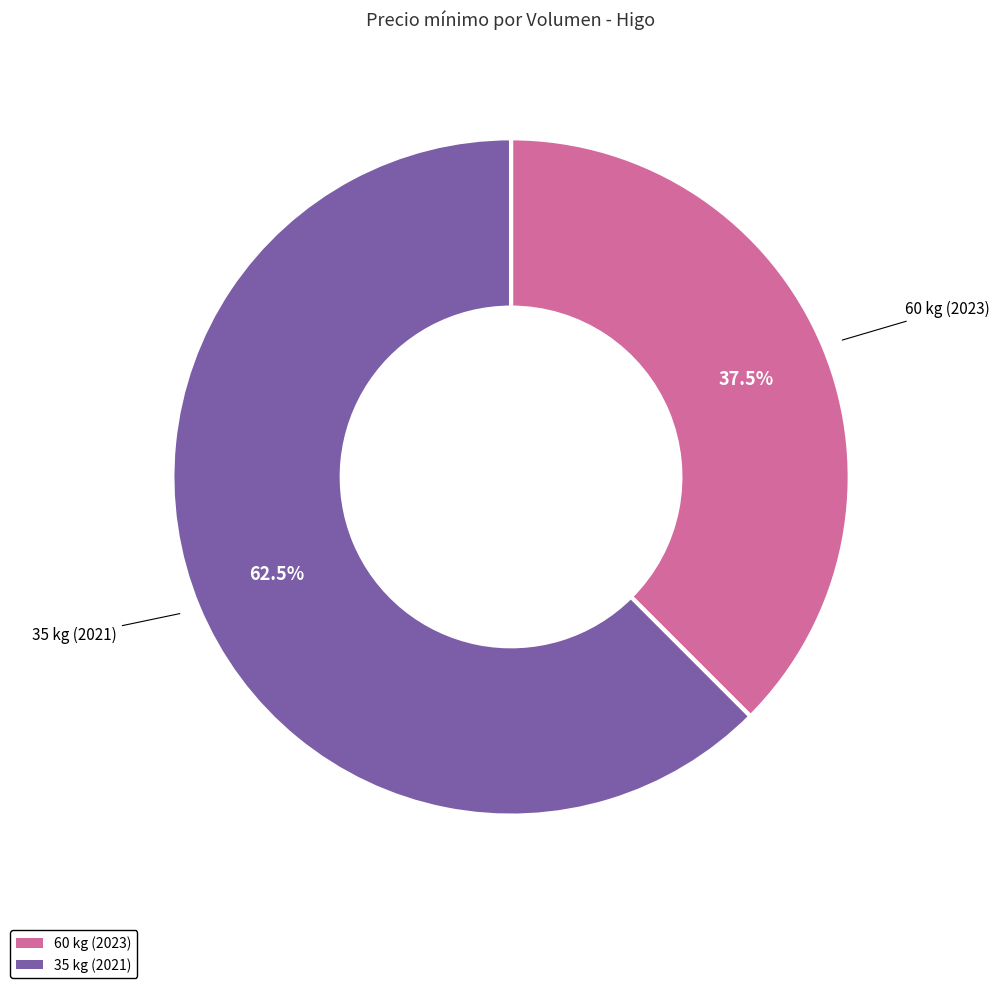

What percentage is NOT represented by 60 kg (2023)?

62.5%